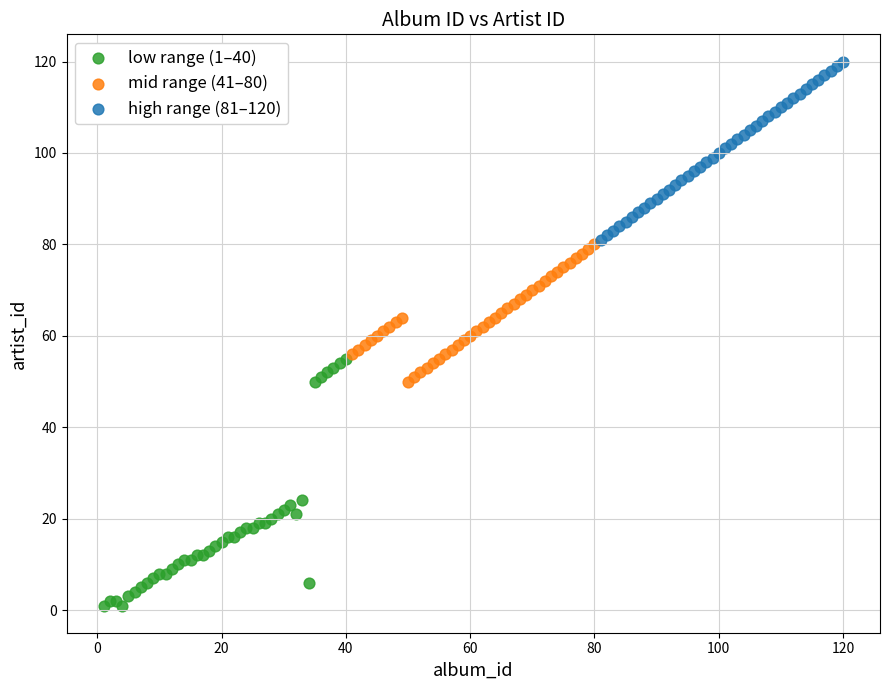

Which series has the largest Y range (max minus min)?

low range (1–40)